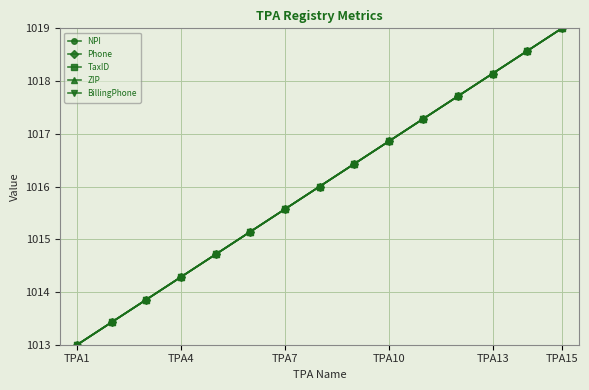

Is this an area chart (filled region under the line)?

No